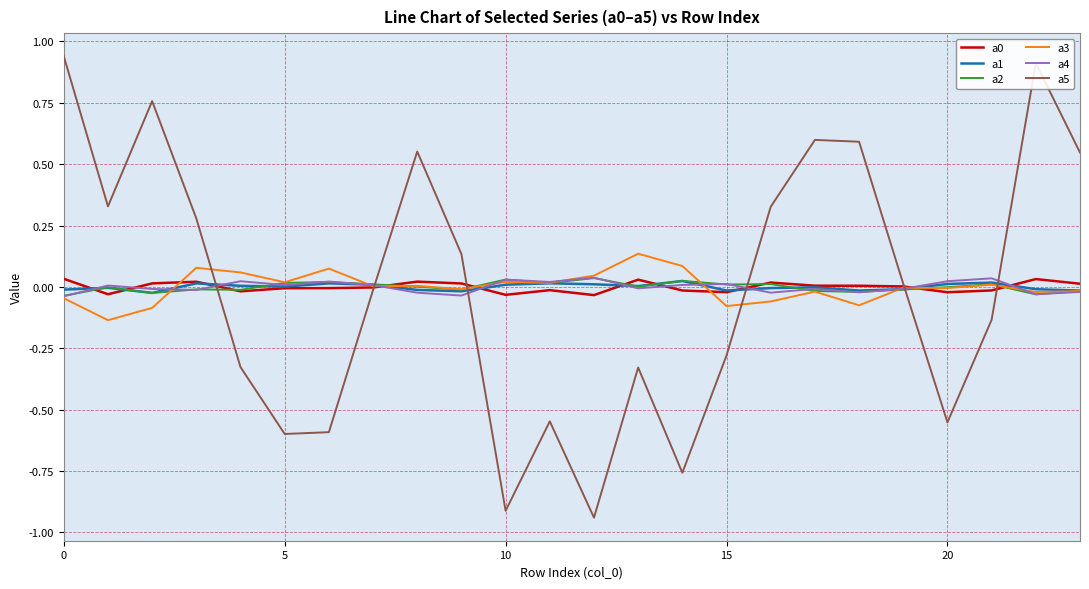

In a1, how many points are lower than both neighbors (excluding endpoints)?

6